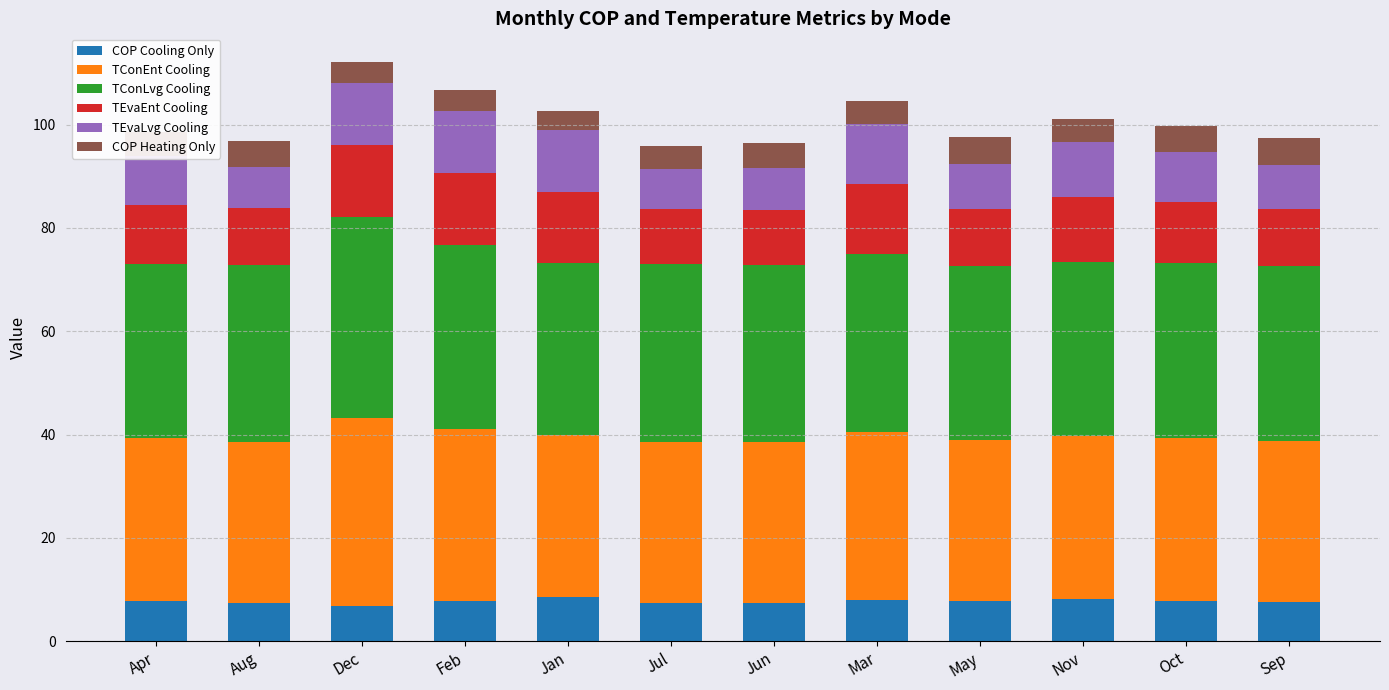

What is the highest value of the COP Cooling Only series?

8.6